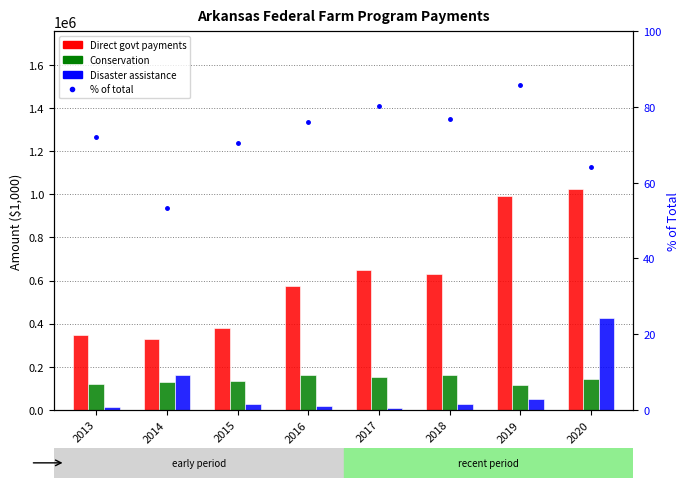

What is the difference between the Conservation values at 2016 and 2018?

658.0